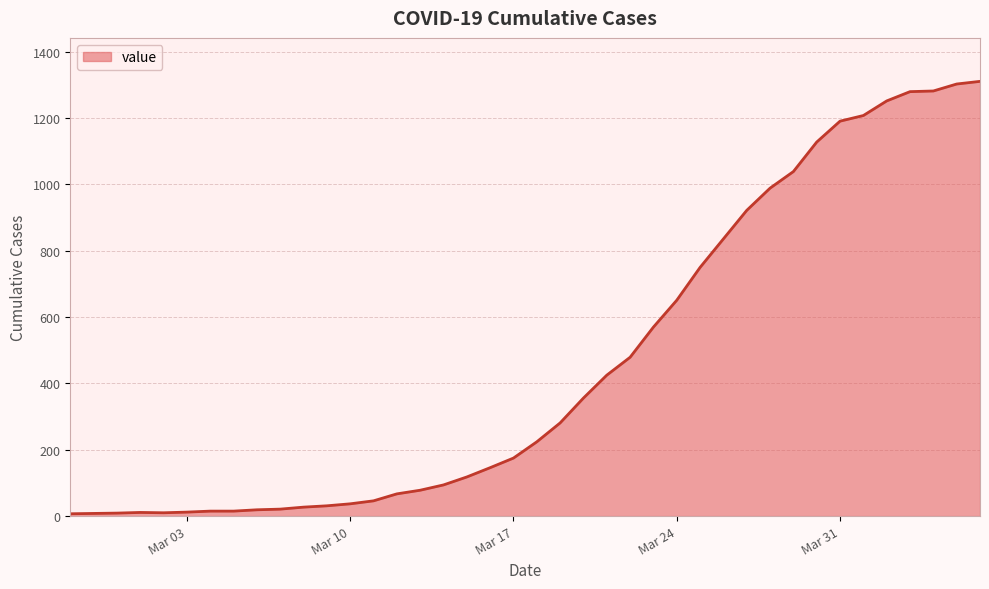

What is the greatest value displayed?

1311